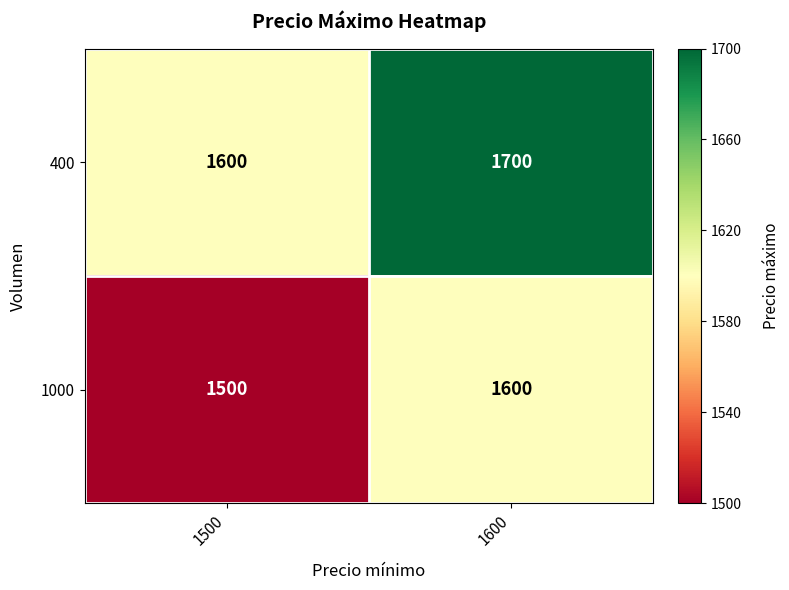

Reading left to right, what are all the values shown in this chart?

400: 1600	1700
1000: 1500	1600